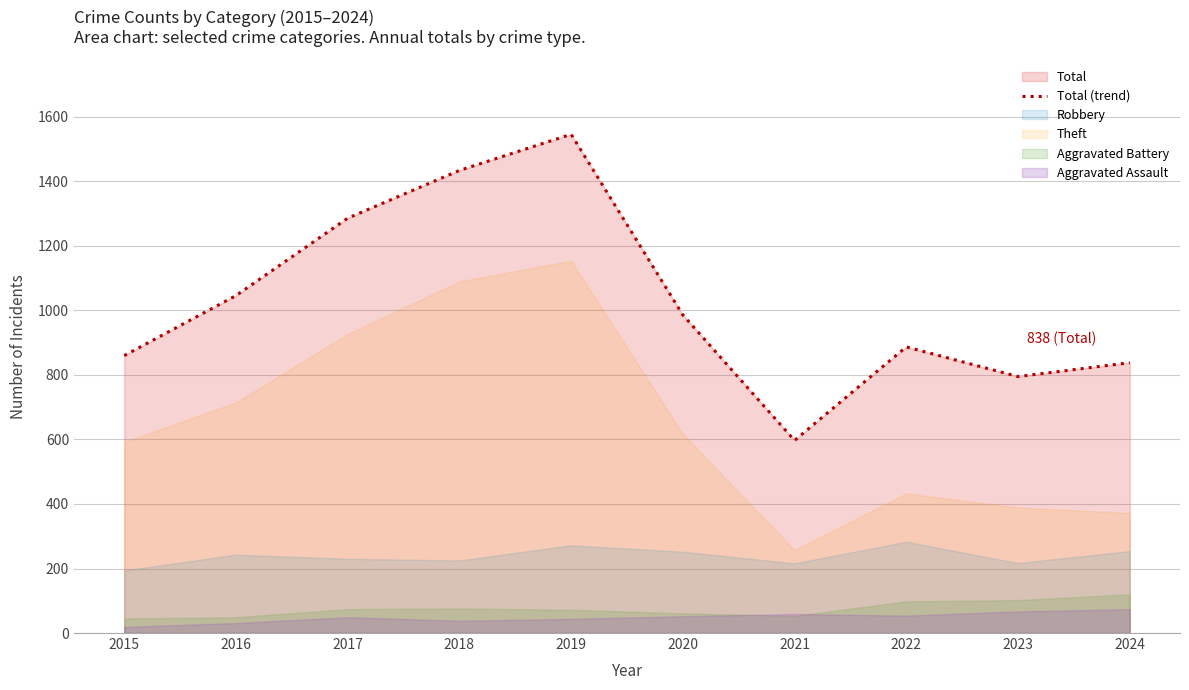

What is the value of the 3rd point from the left?

1286